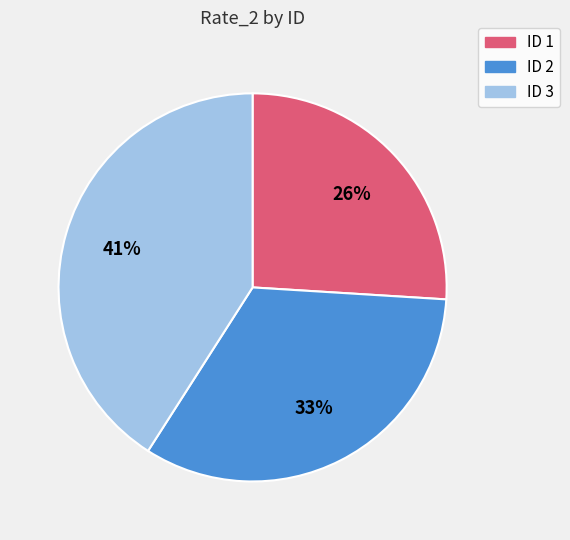

Is there any slice that represents more than half of the pie?

No